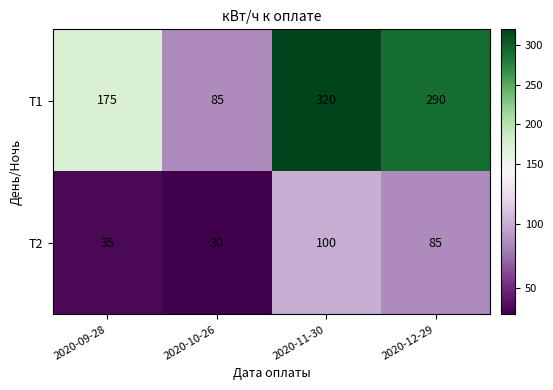

What is the maximum value shown in the chart?

320